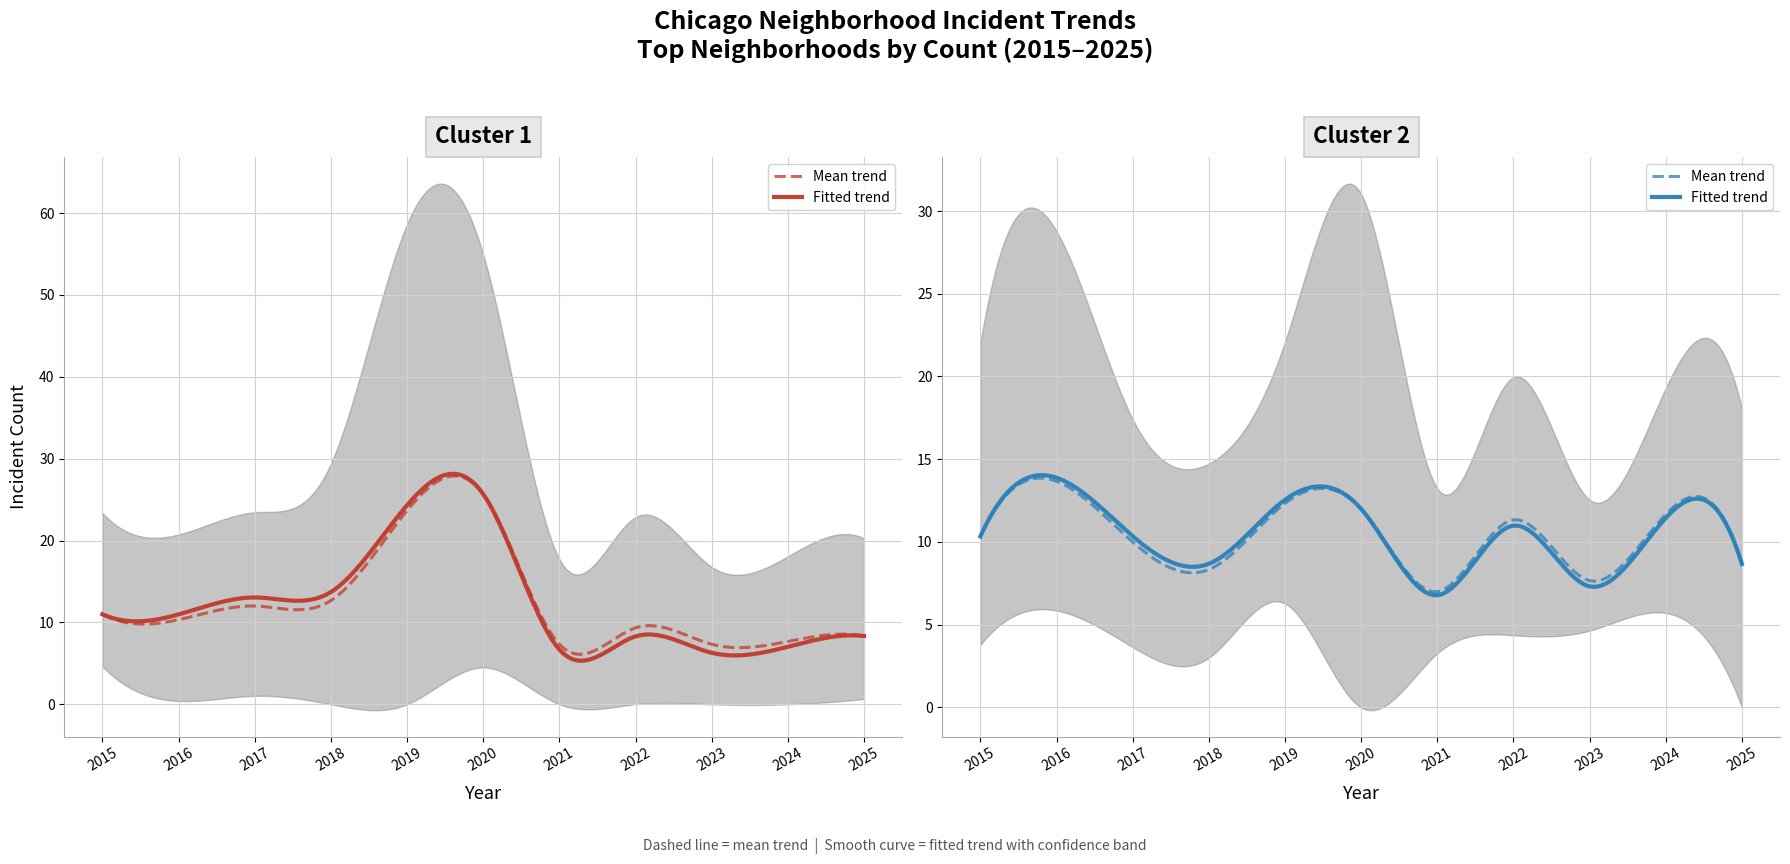

What is the total value across all series at 8?

45